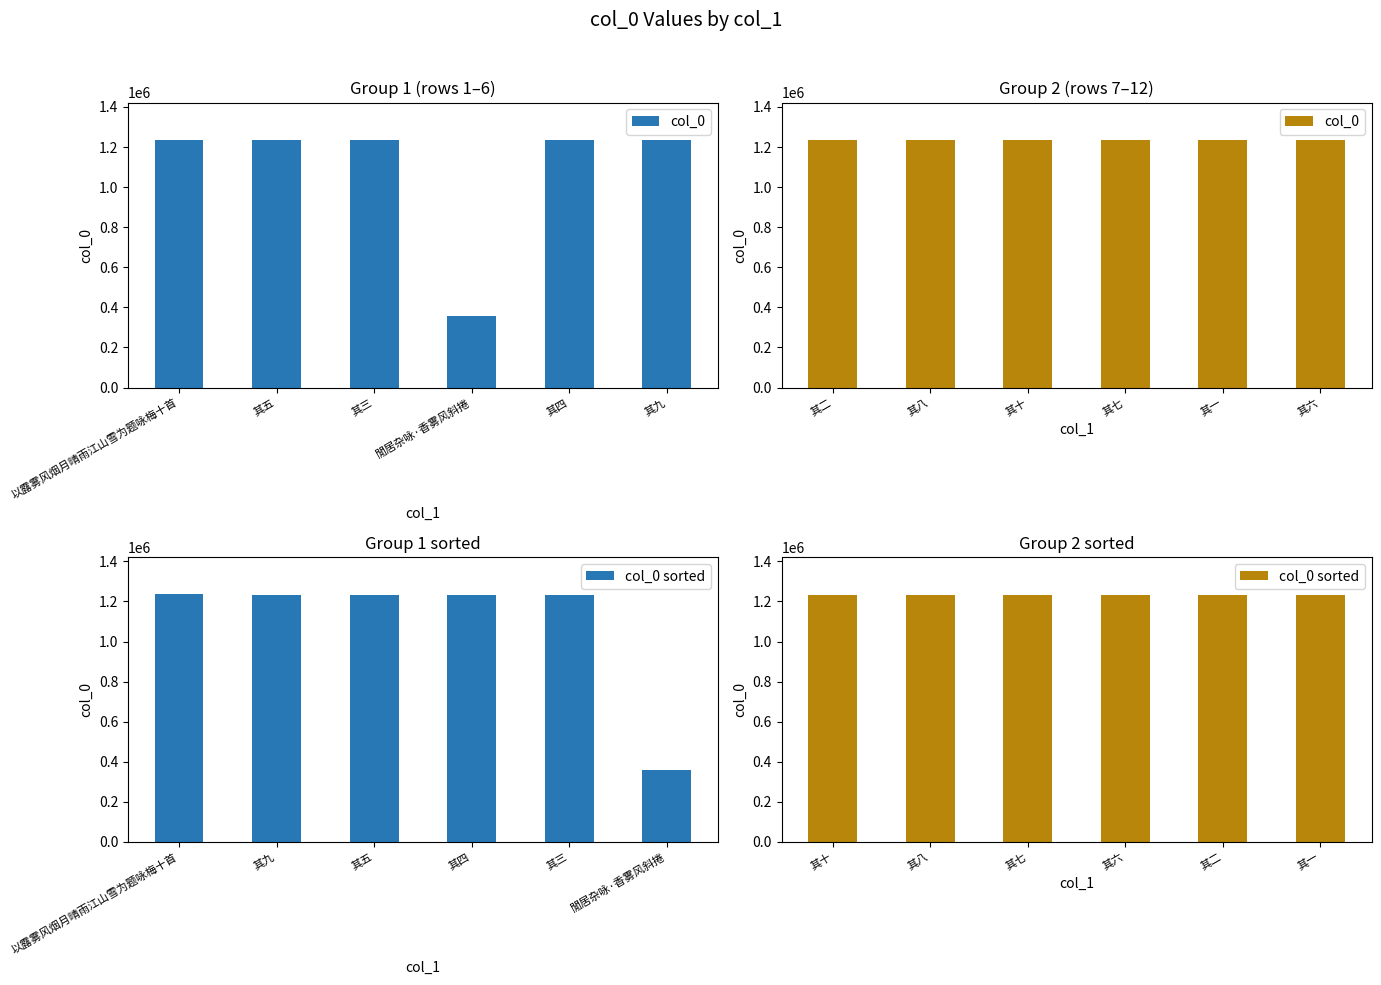

At how many categories does at least one series exceed 1233190?

6